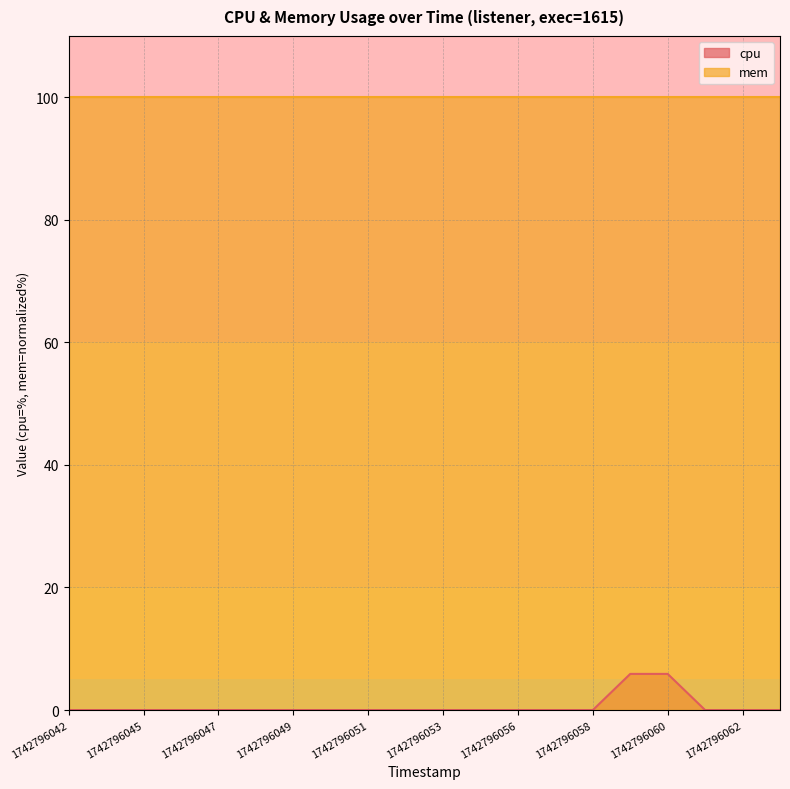

What is the maximum value shown in the chart?

100.0